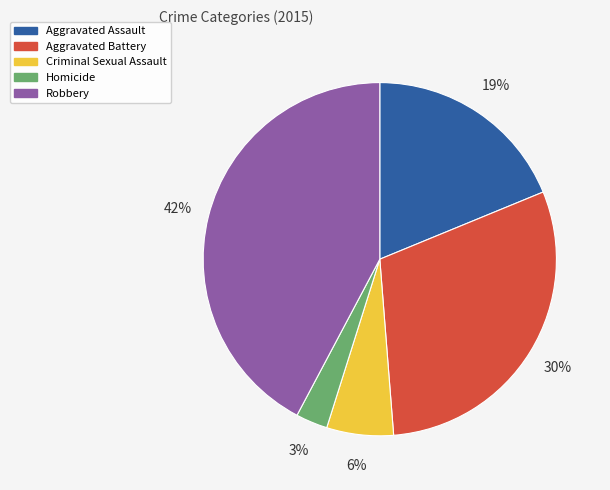

Is it true that Aggravated Assault is 19% of the pie?

True